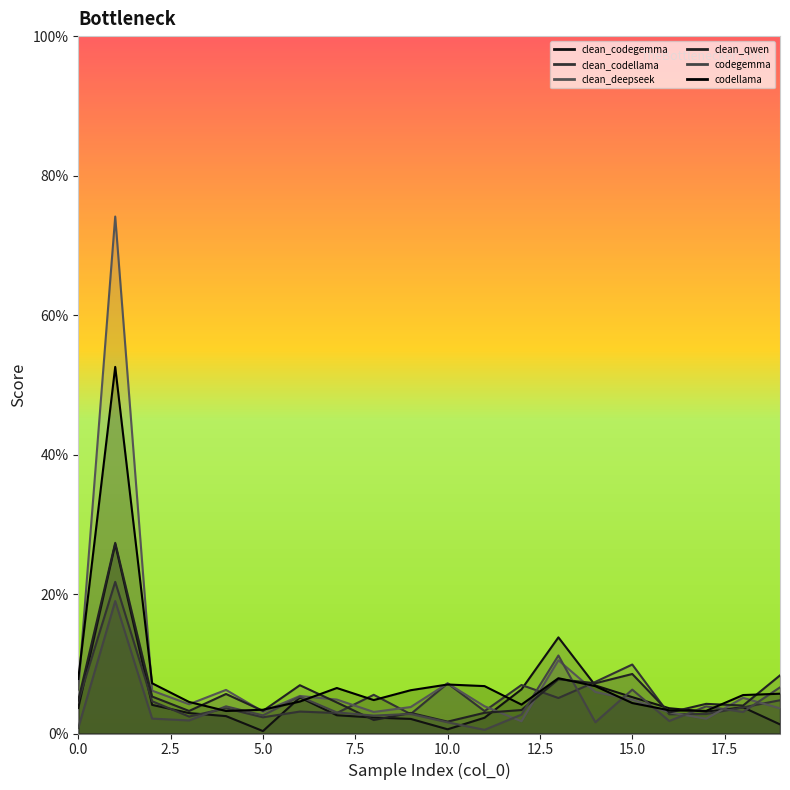

In clean_codellama, how many points are lower than both neighbors (excluding endpoints)?

7